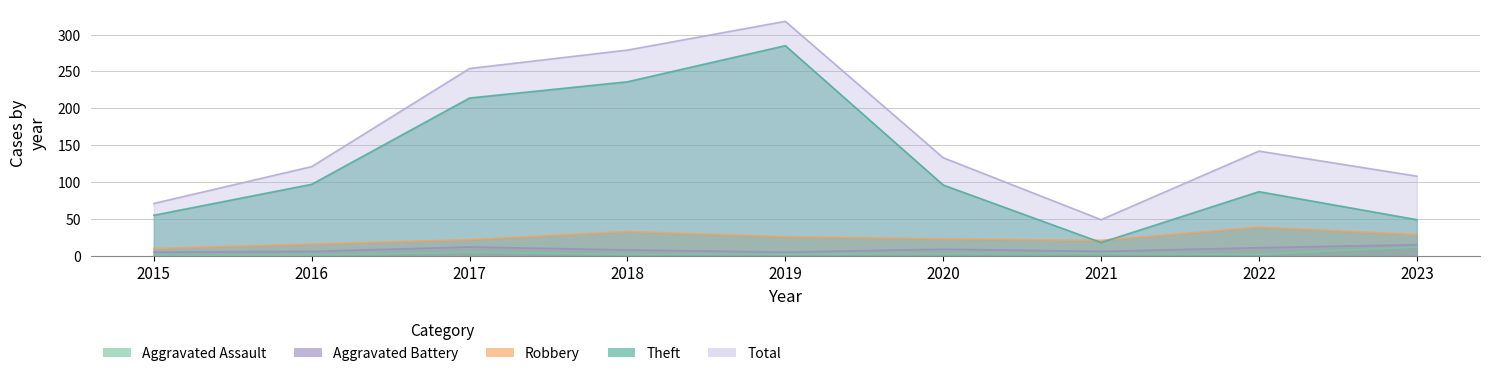

Where is the first local maximum for Aggravated Assault?

2017